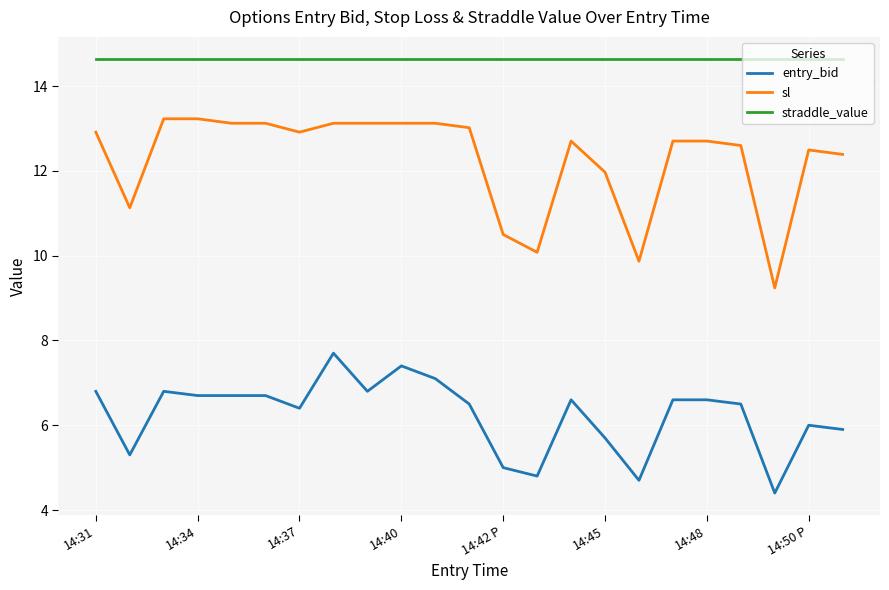

What is the greatest value displayed?

14.7